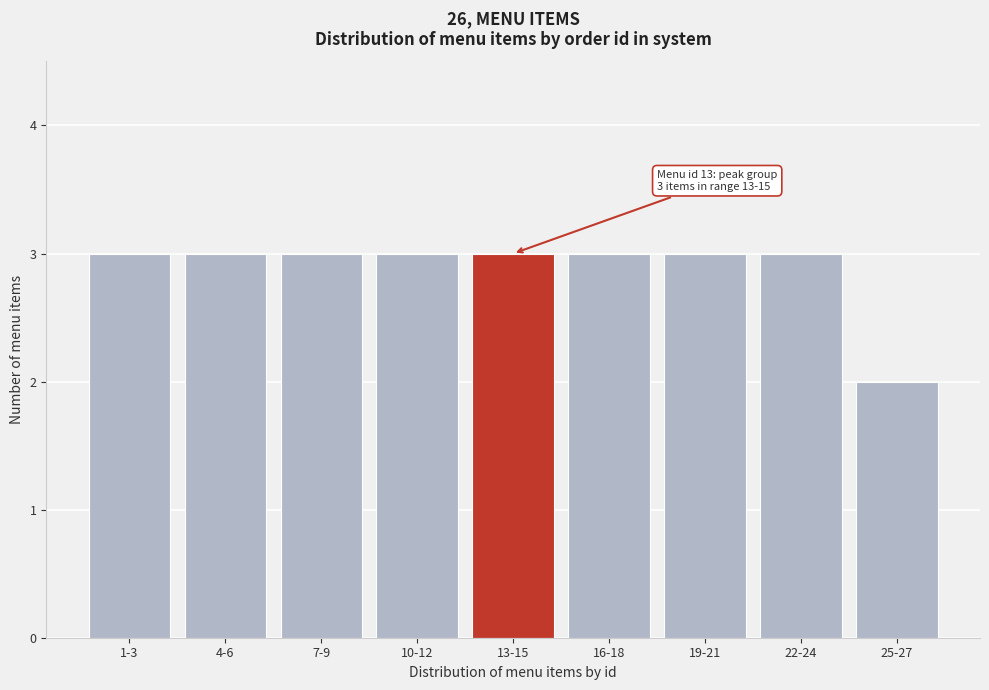

Reading right to left, extract all data points from this chart.

25-27=2	22-24=3	19-21=3	16-18=3	13-15=3	10-12=3	7-9=3	4-6=3	1-3=3